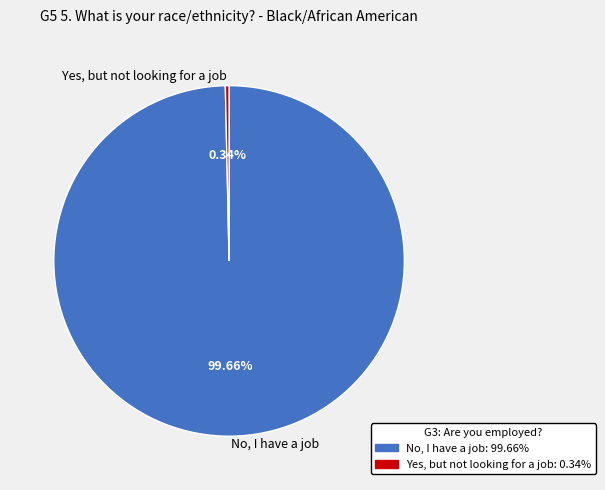

Between No, I have a job and Yes, but not looking for a job, which is larger?

No, I have a job